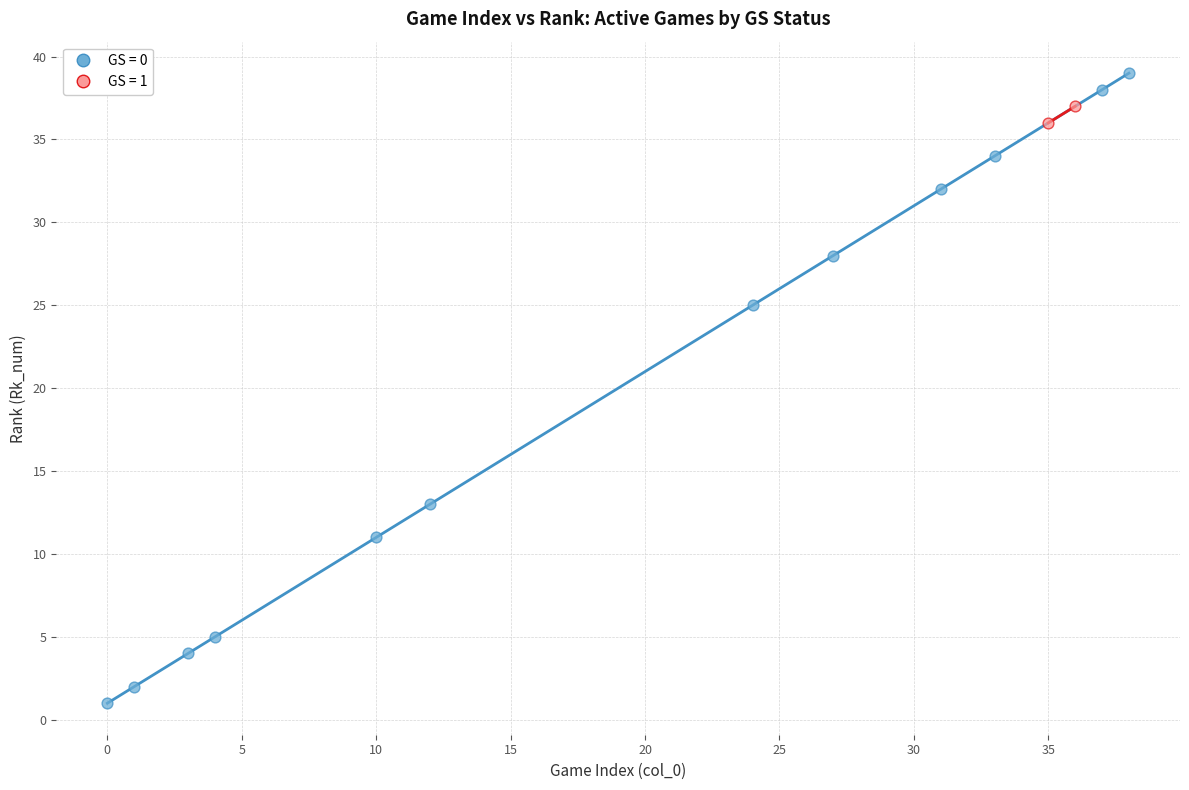

What are all the series names shown in the legend?

GS = 0, GS = 1